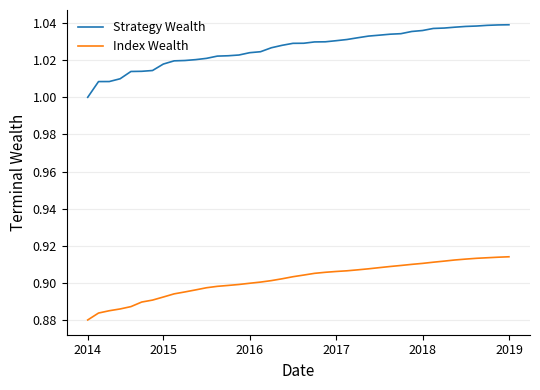

Which series has the largest total across all categories?

Strategy Wealth